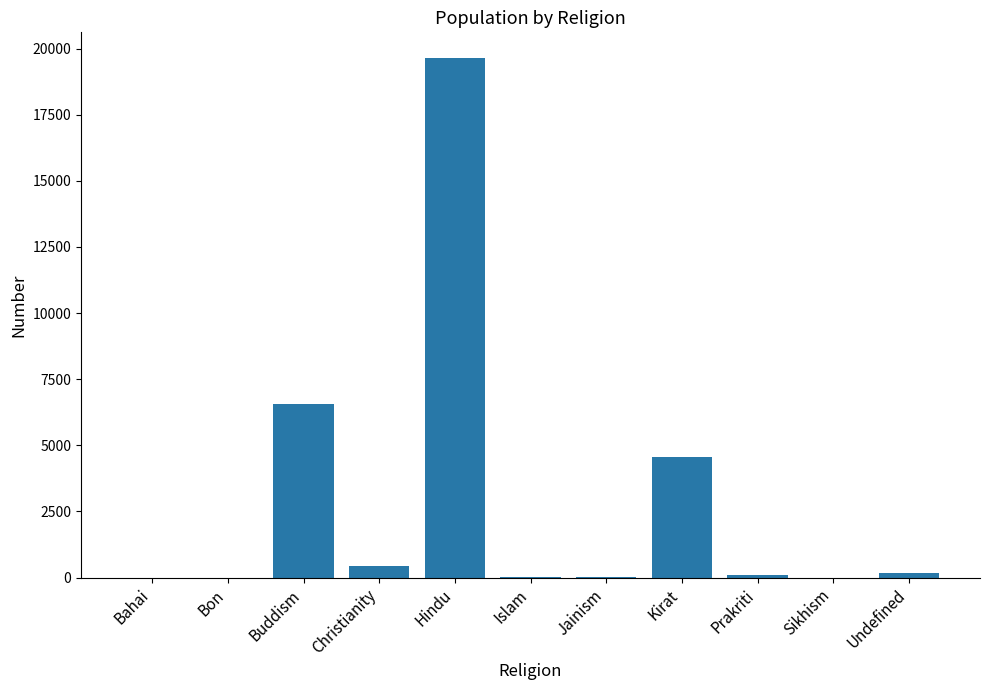

What is the sum of all values?

31534